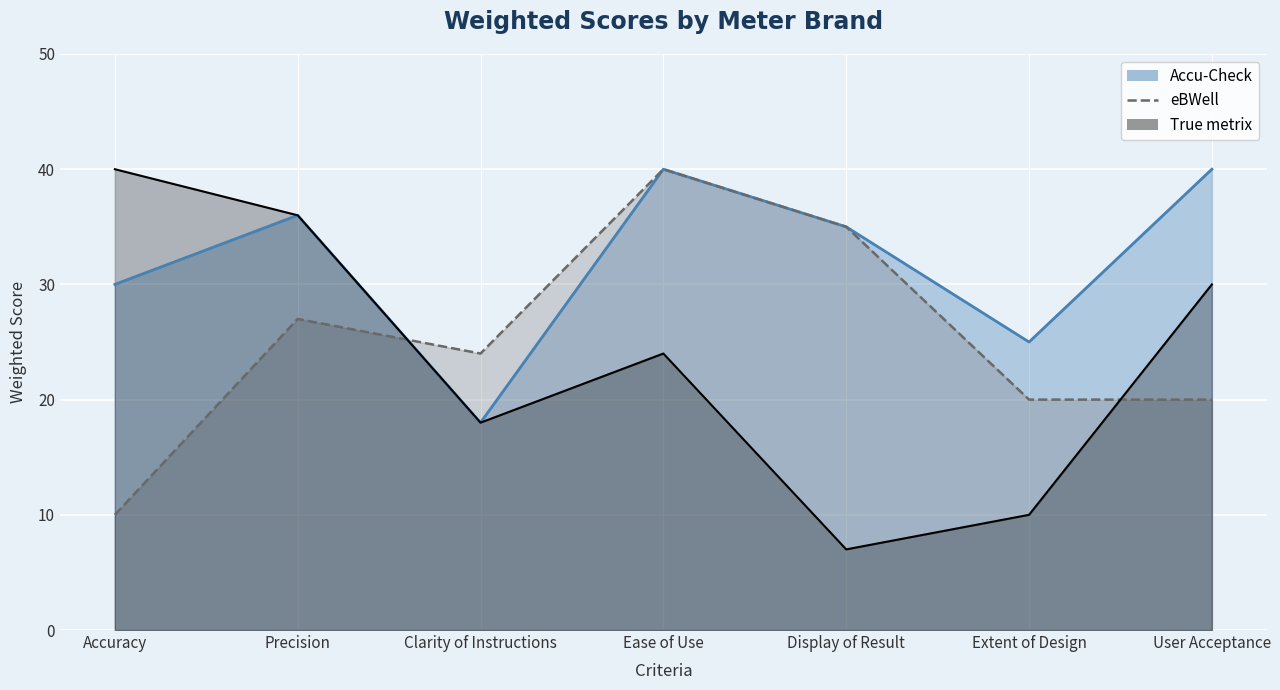

Which label corresponds to the smallest value in the chart?

Display of Result